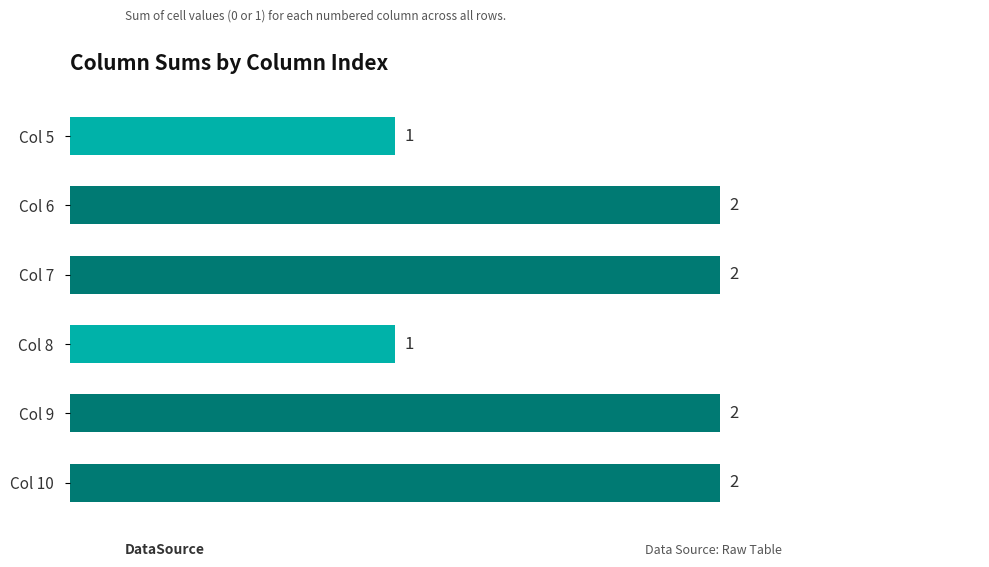

Between Col 5 and Col 7, which is larger?

Col 7